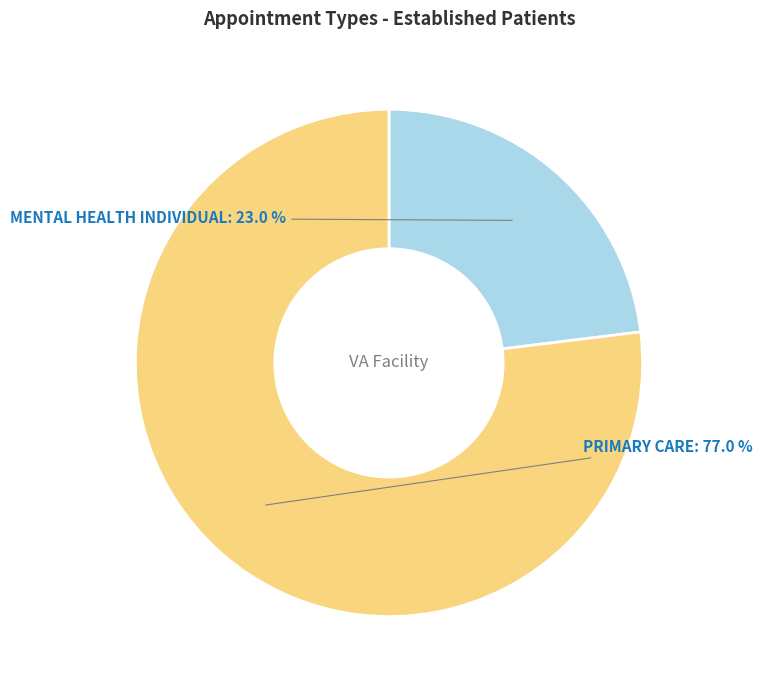

How many segments does this pie chart have?

2